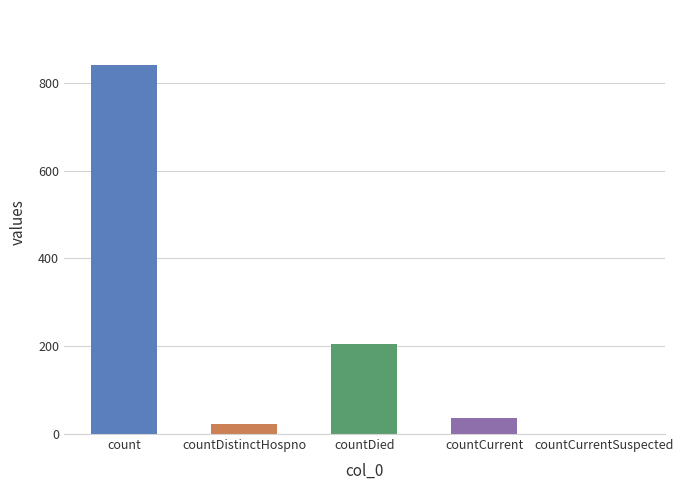

What is the change in value from countDistinctHospno to countDied?

+183